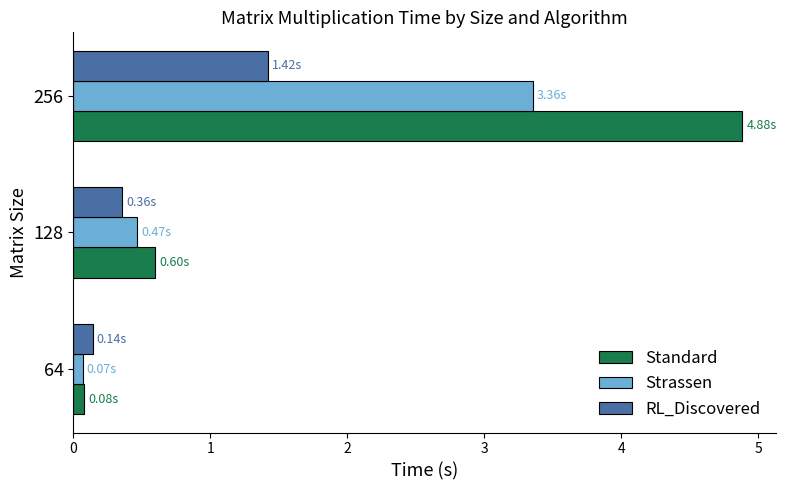

List the series in order of their overall mean, lowest first.

RL_Discovered, Strassen, Standard